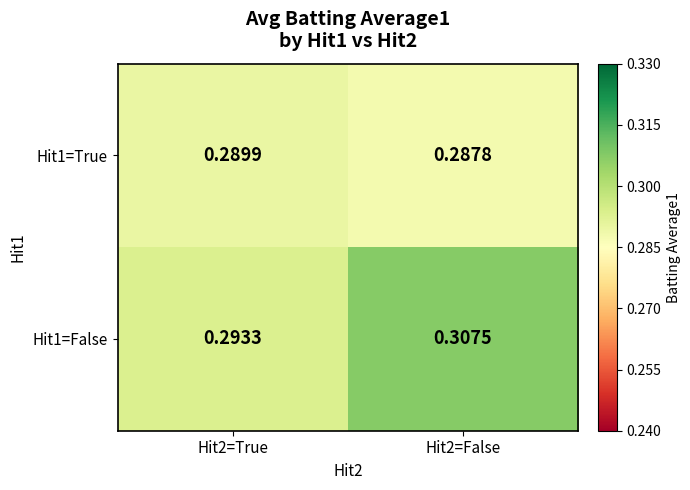

Is the value of Hit1=False at Hit2=False greater than the value of Hit1=True at Hit2=False?

Yes